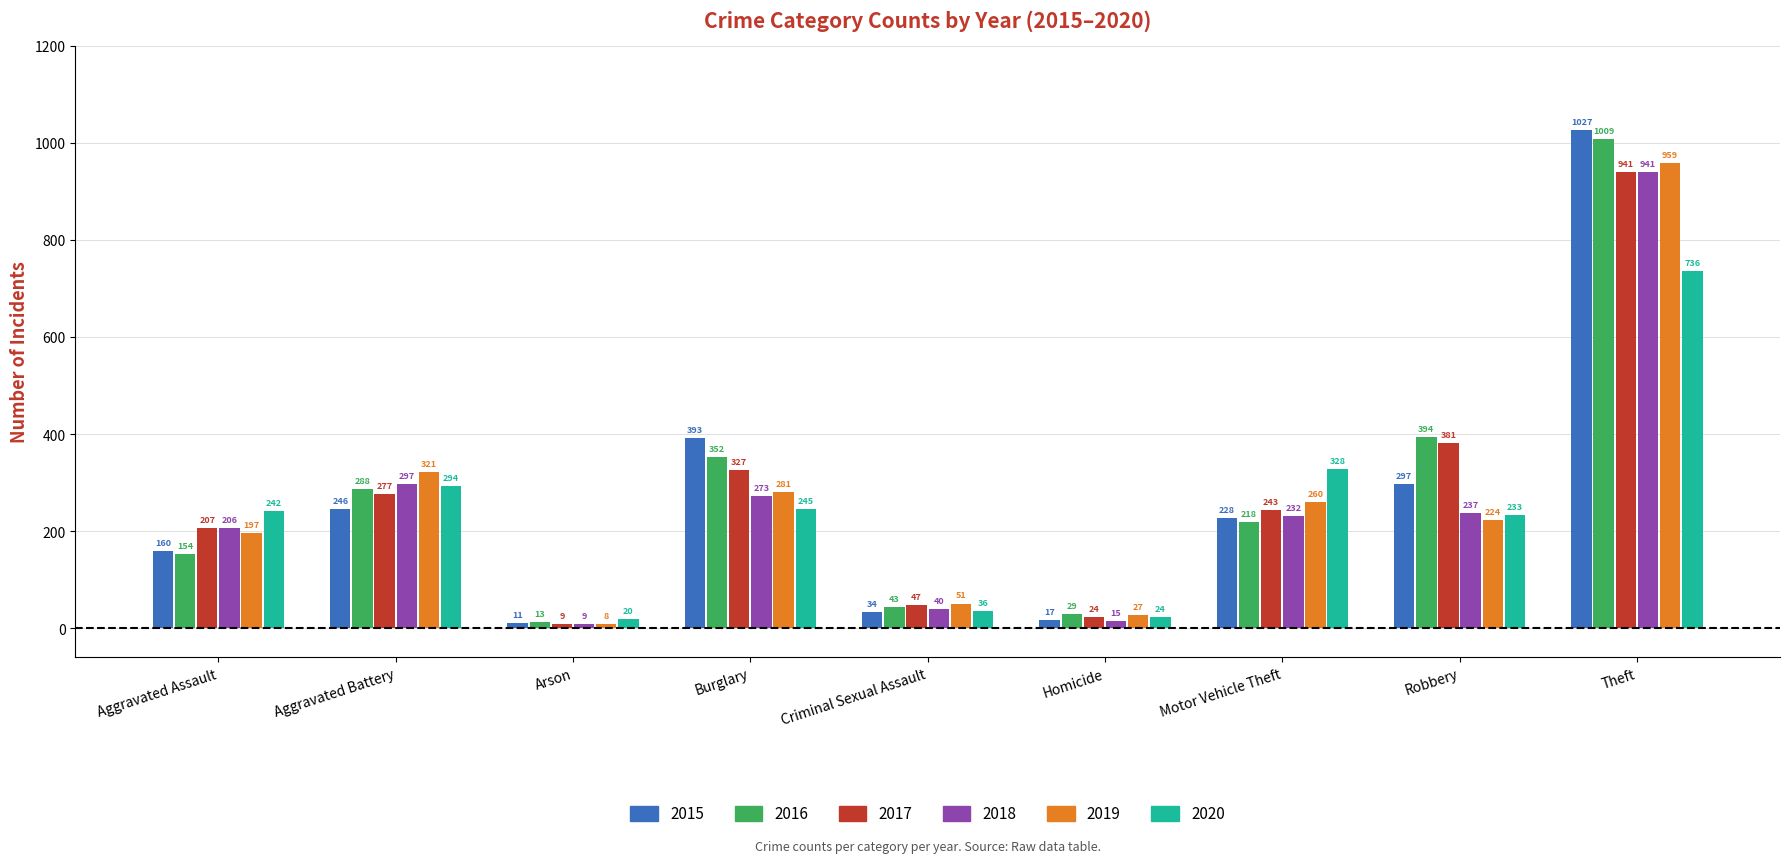

What is the difference between the maximum and minimum values in the 2015 series?

1016